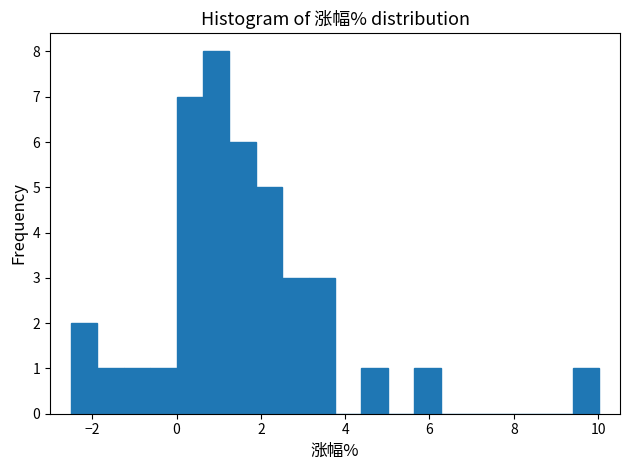

Read against the x-axis, roughly where is the centre of the tallest bar?

1.0